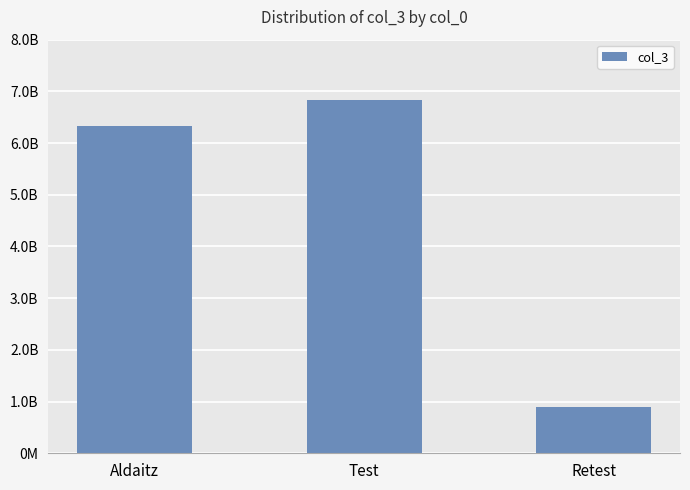

True or false: the data shows 6832873932 at Test.

True